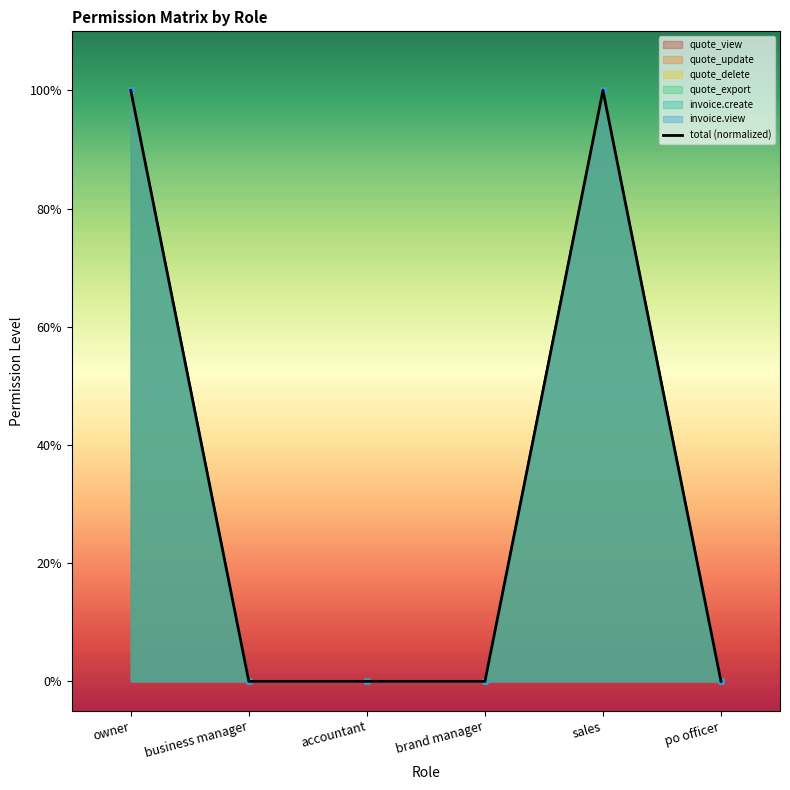

Is it true that the value at accountant is 0?

True